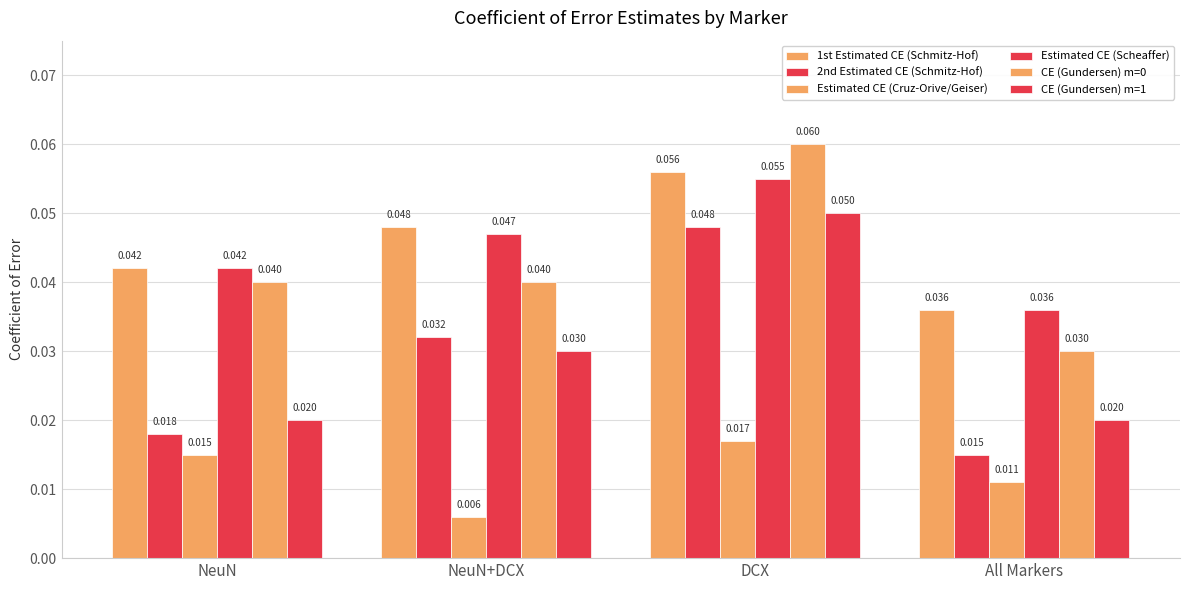

How many bars are there in total?

24